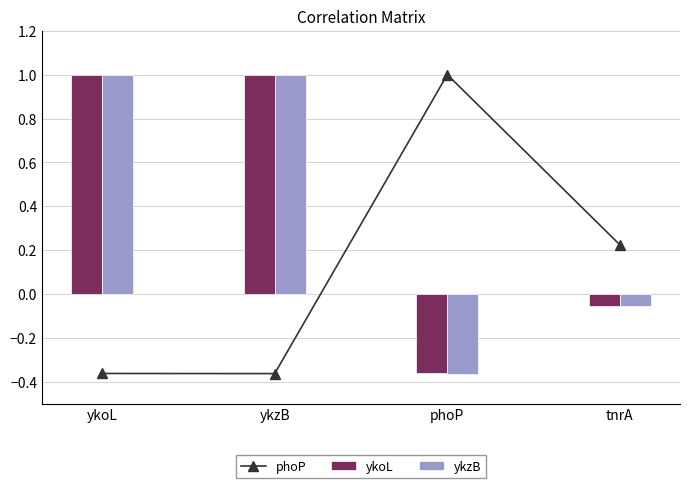

What is the smallest value displayed?

-0.4